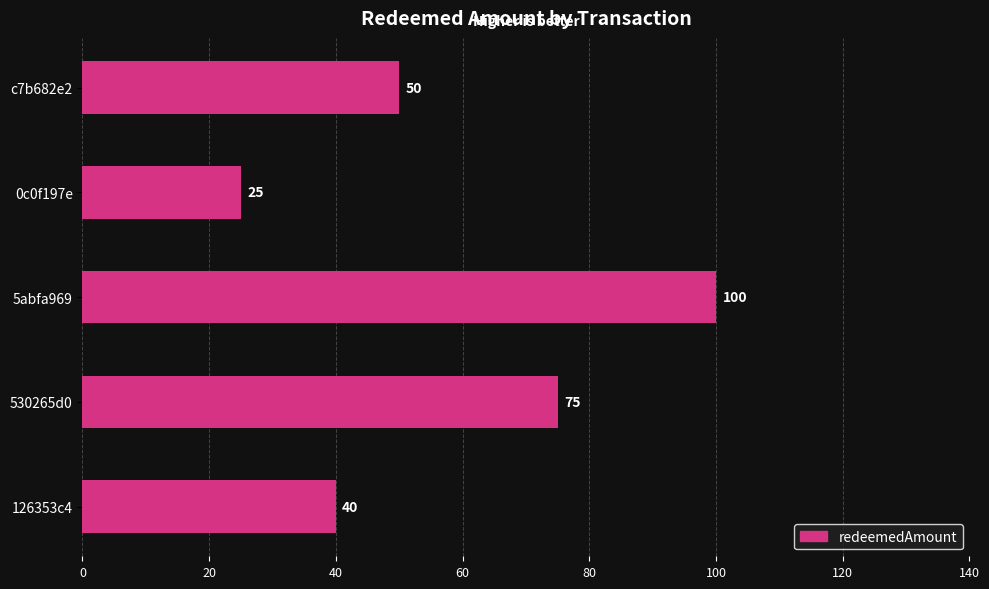

List the labels in order of value, smallest first.

0c0f197e, 126353c4, c7b682e2, 530265d0, 5abfa969